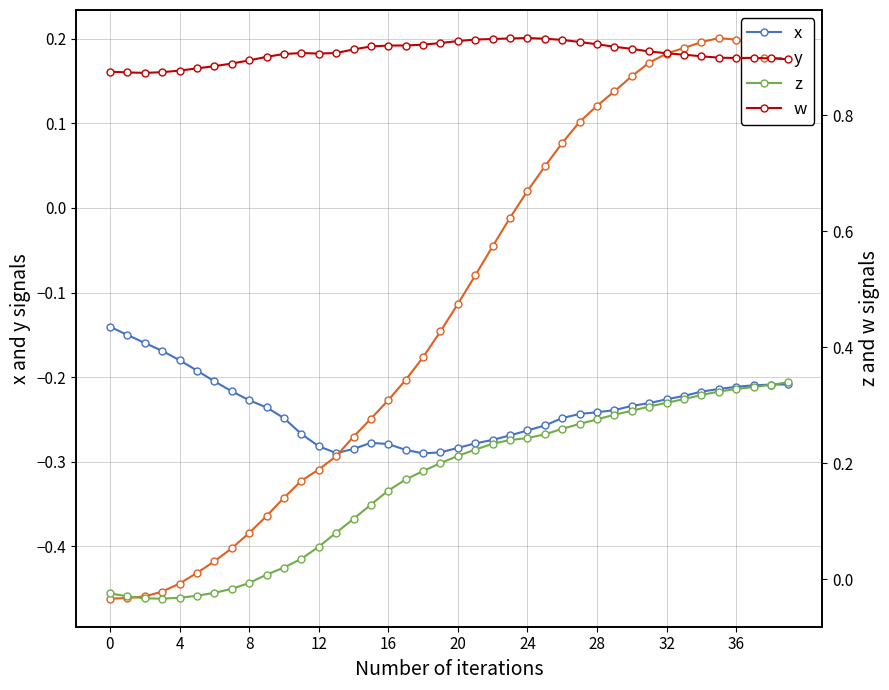

Is it true that x equals -0.4 at 16?

False